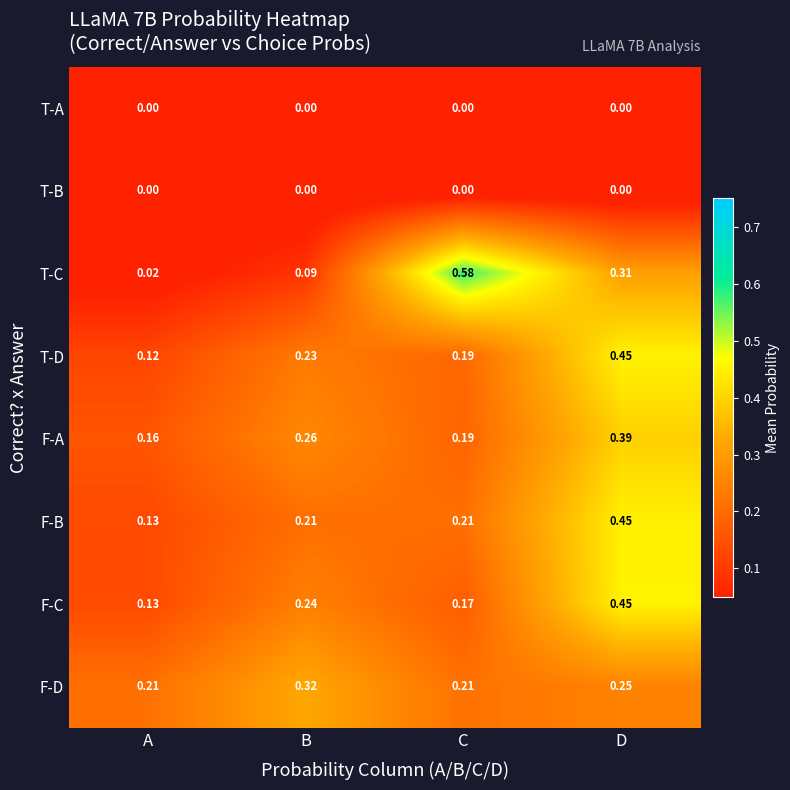

Which series changed the most between A and C?

T-C